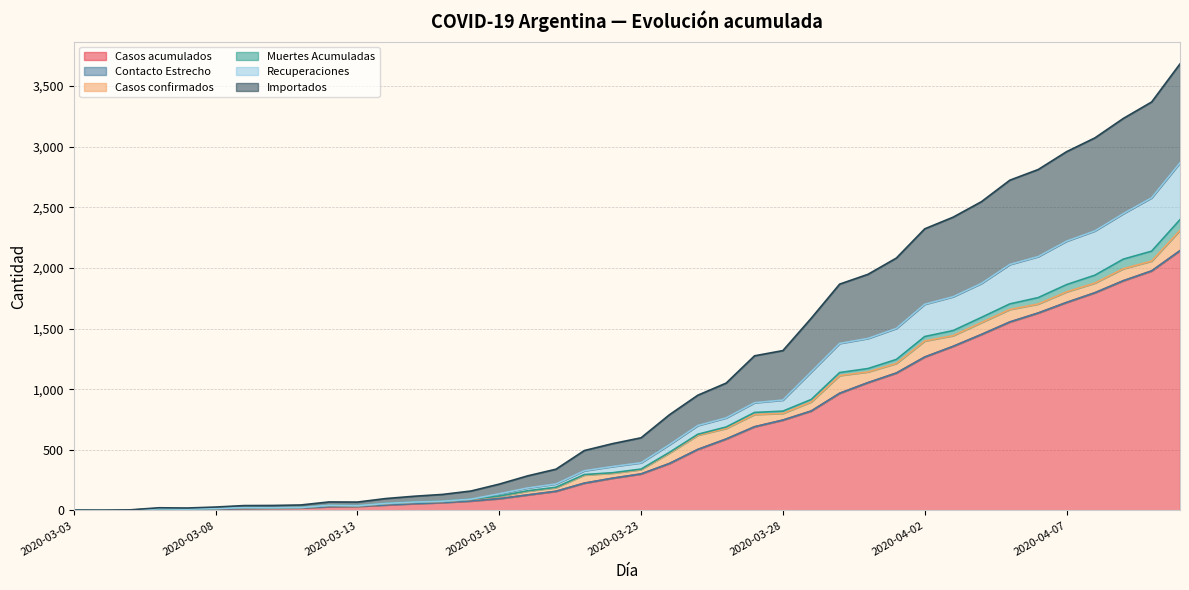

What is the label of the 2nd point from the right?

2020-04-10